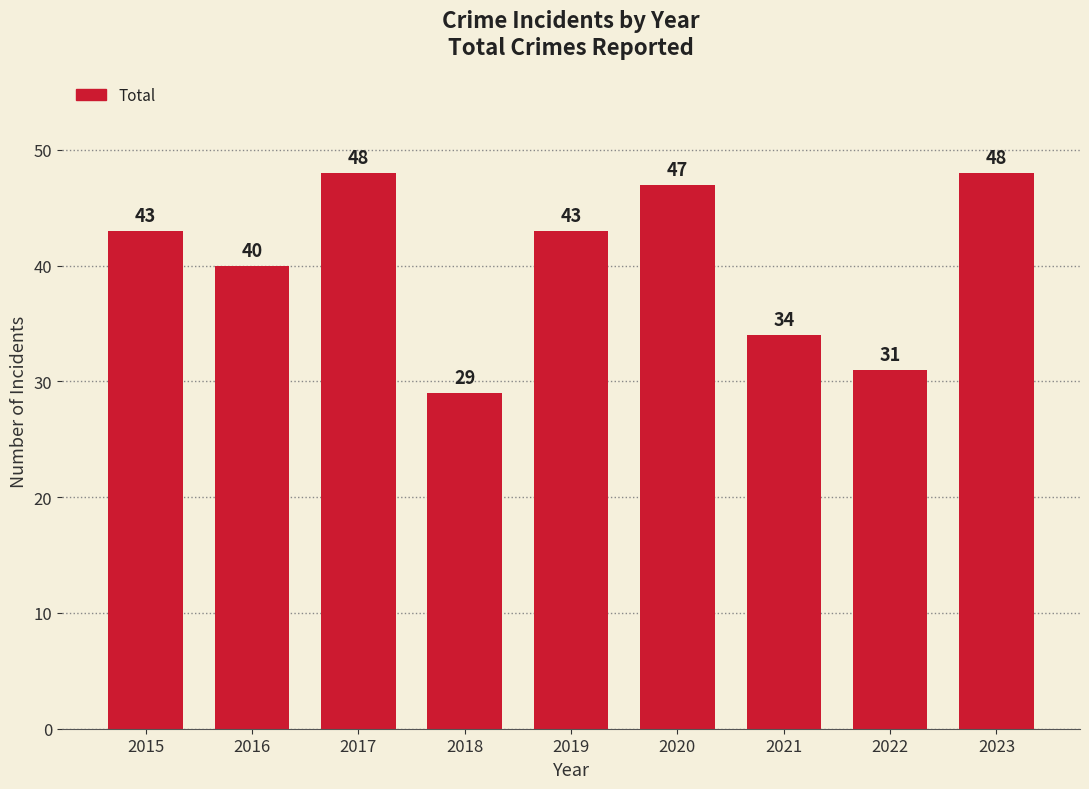

What is the value of the 6th bar from the left?

47